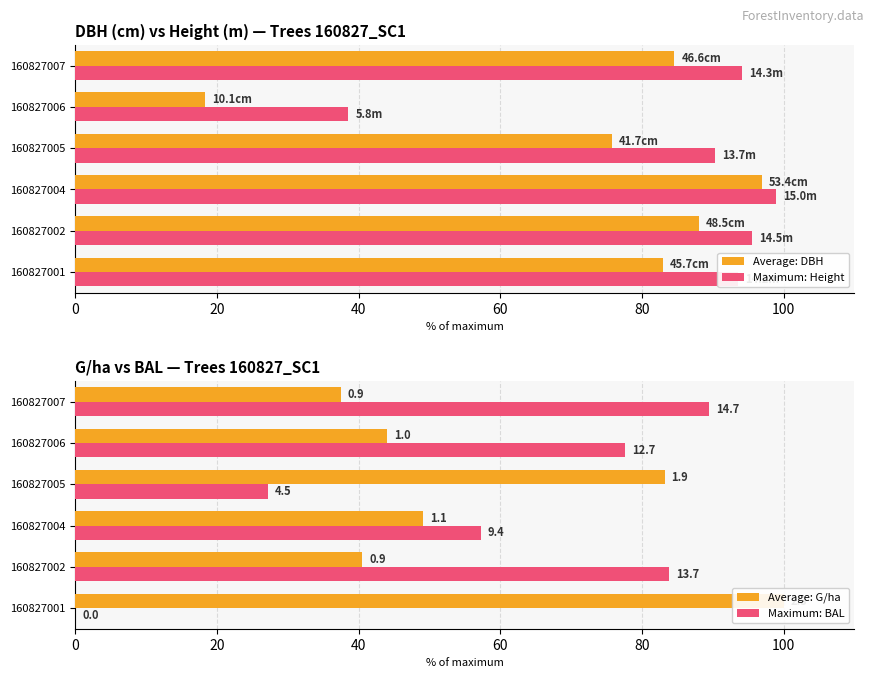

Which series has the widest spread of values?

Maximum: BAL